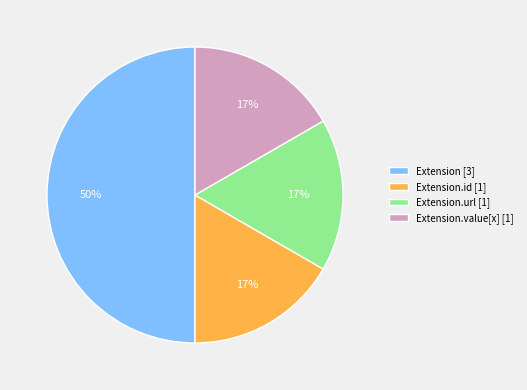

The Extension.value[x] [1] slice represents 7% of the pie. True or false?

False